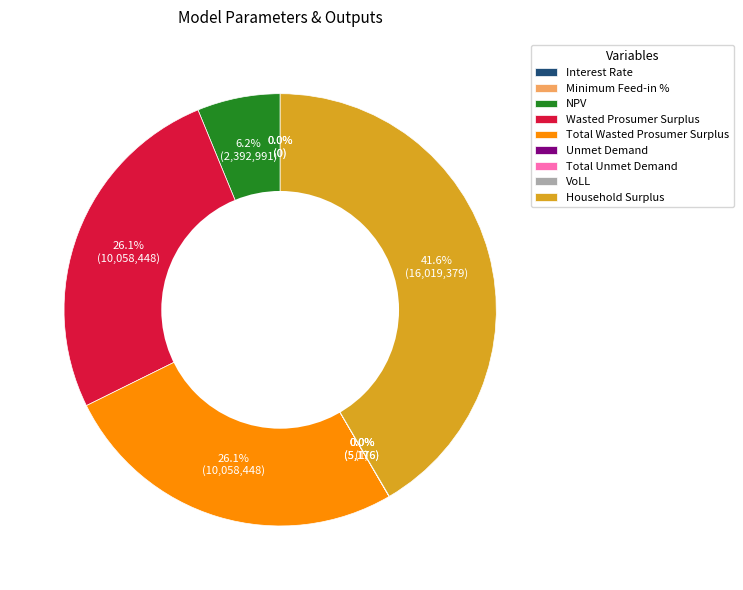

Combined, do Interest Rate and Unmet Demand account for over 50%?

No